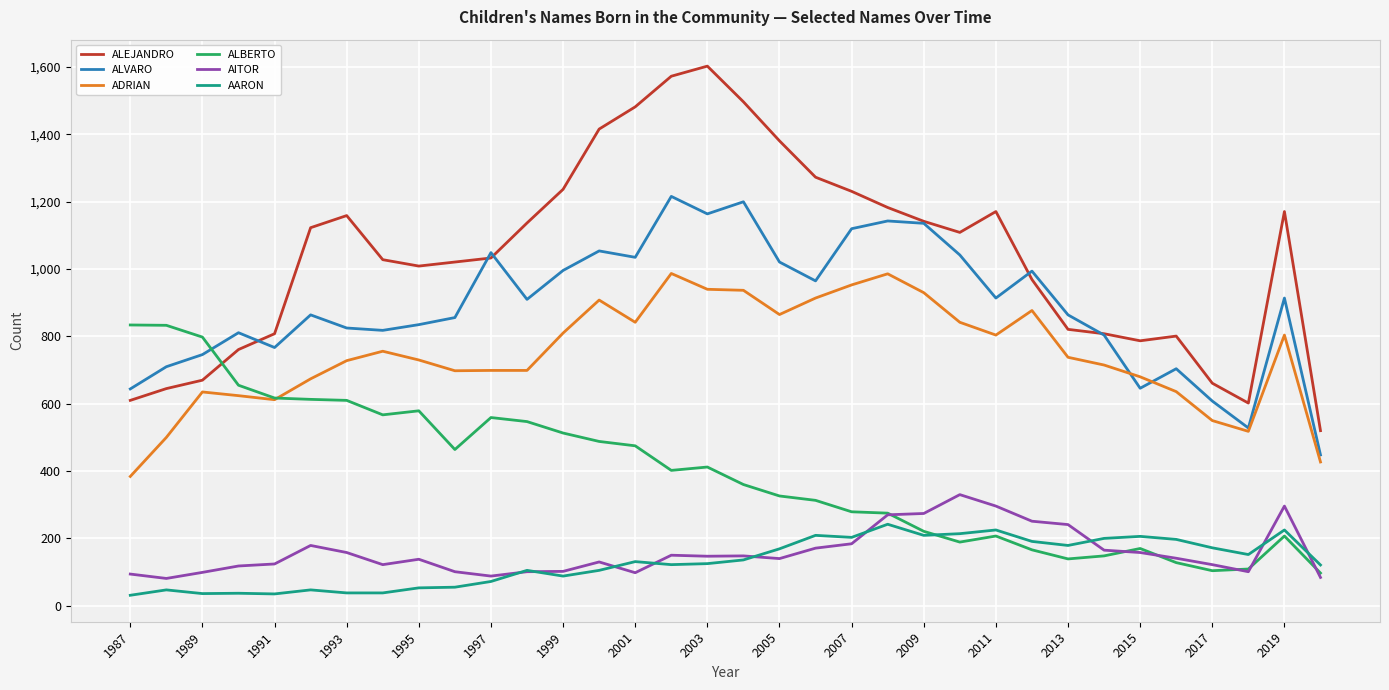

What is the maximum value shown in the chart?

1603